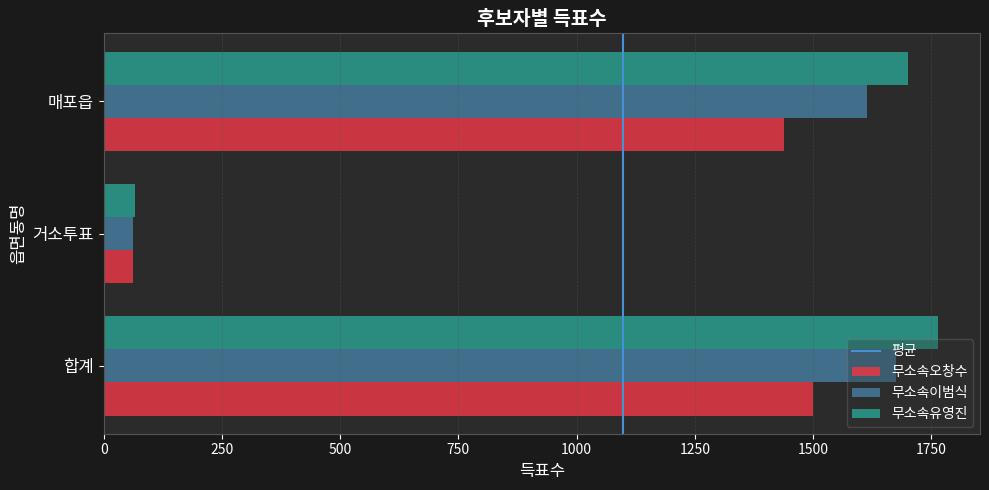

List the series in order of their overall mean, highest first.

무소속유영진, 무소속이범식, 무소속오창수